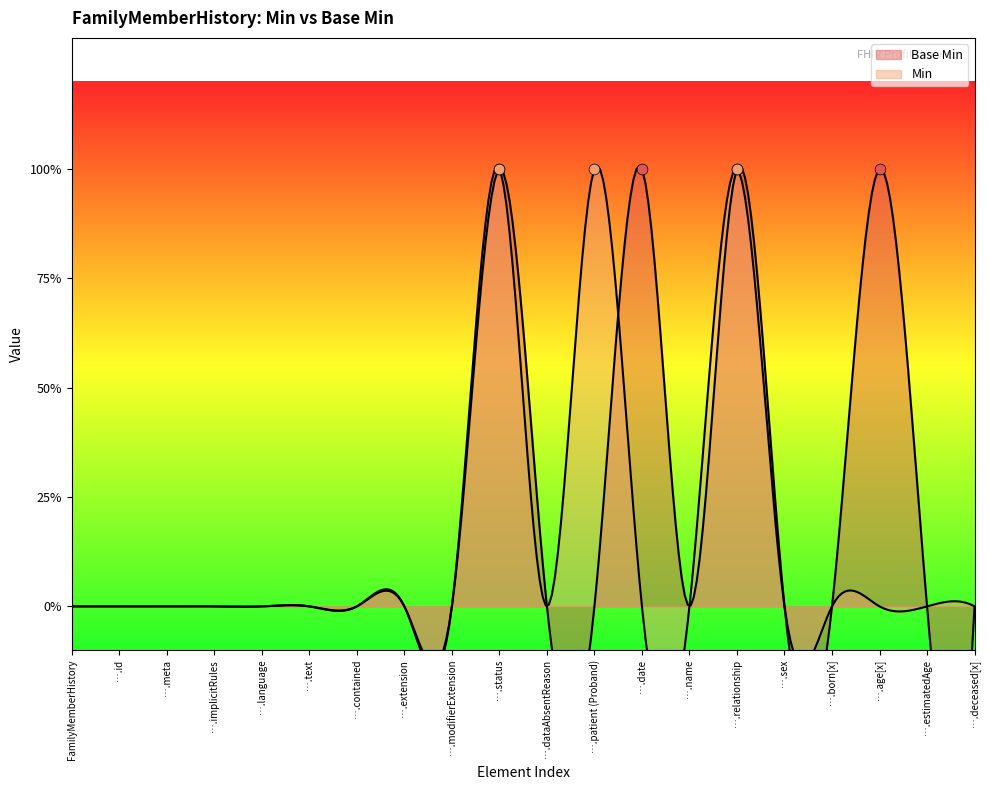

Which has a higher value, FamilyMemberHistory.contained or FamilyMemberHistory.name?

FamilyMemberHistory.contained